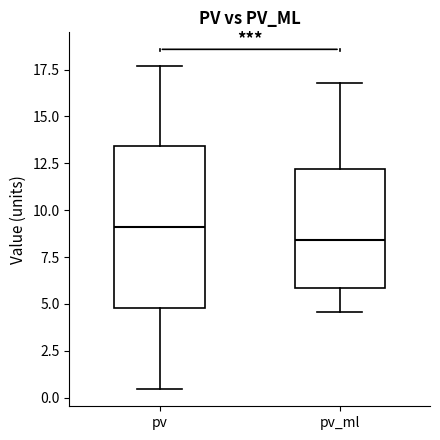

Where does the upper whisker of the box for pv_ml end on the y-axis? The values are not printed on the chart, so give them approximately, as read against the axis.

17.0